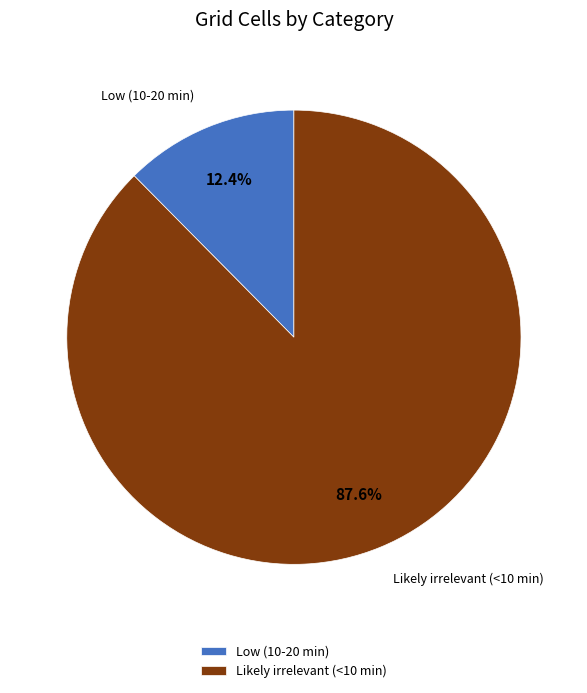

Rank the categories by value from lowest to highest.

Low (10-20 min), Likely irrelevant (<10 min)